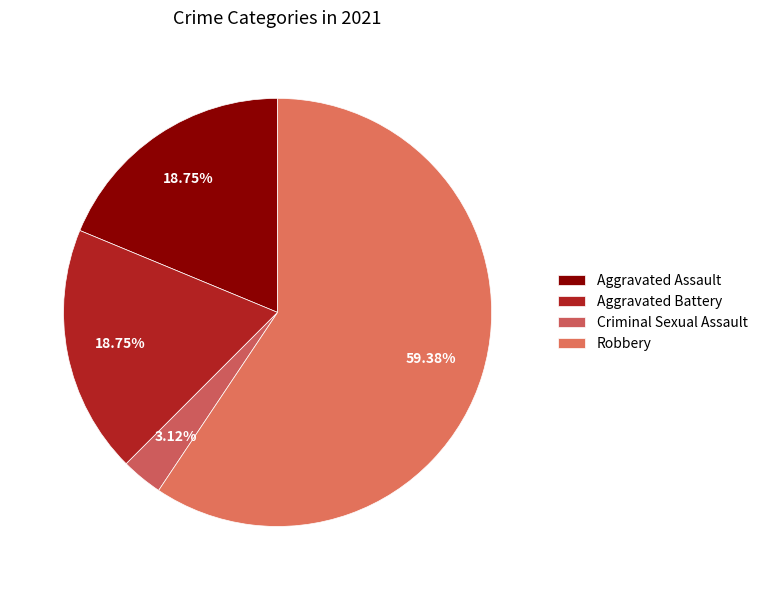

Count the number of slices in the pie.

4